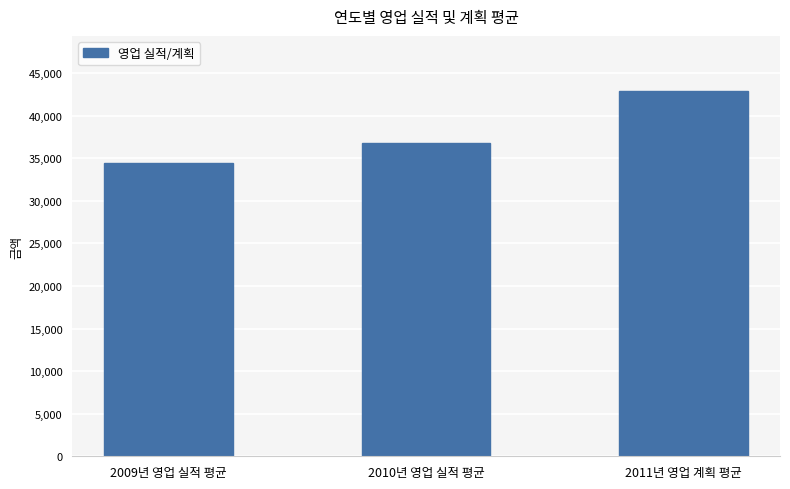

The value at 2011년 영업 계획 평균 is 11464. True or false?

False